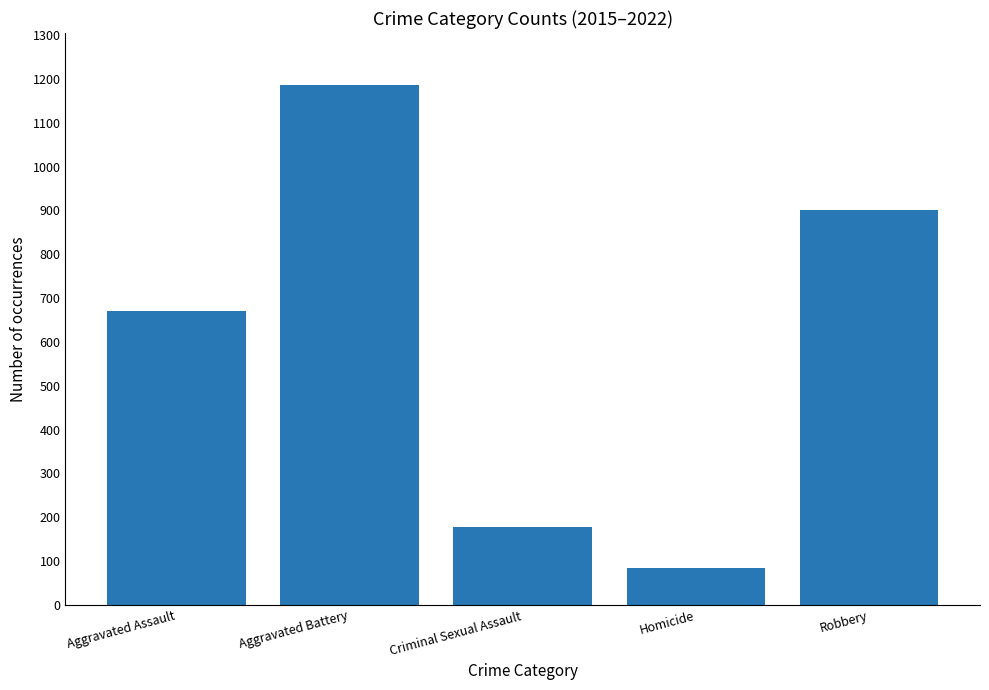

What position from the left is Aggravated Assault?

1